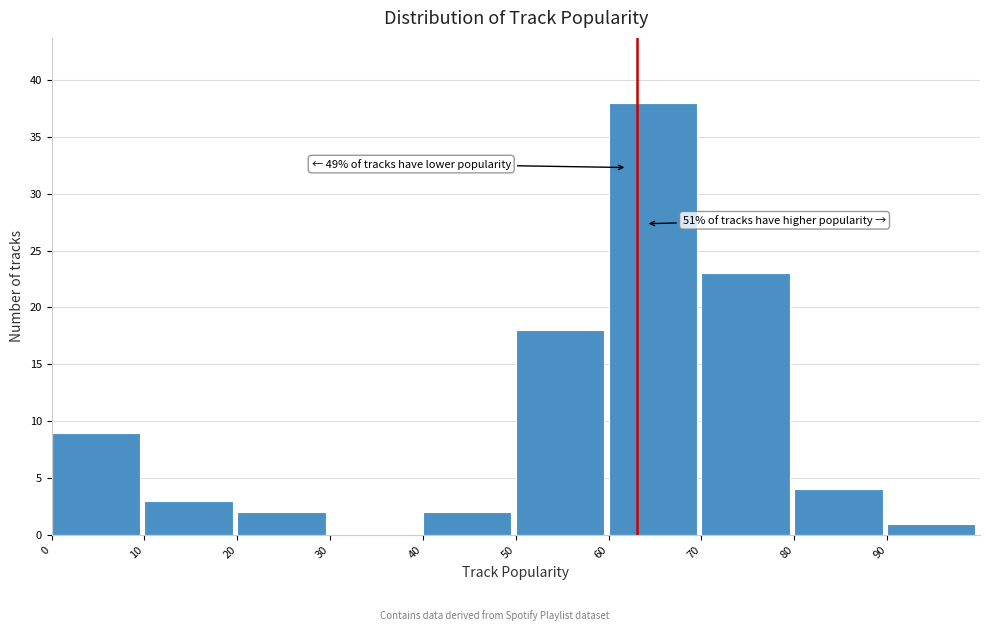

Which range on the x-axis has the tallest bar?

60 to 70